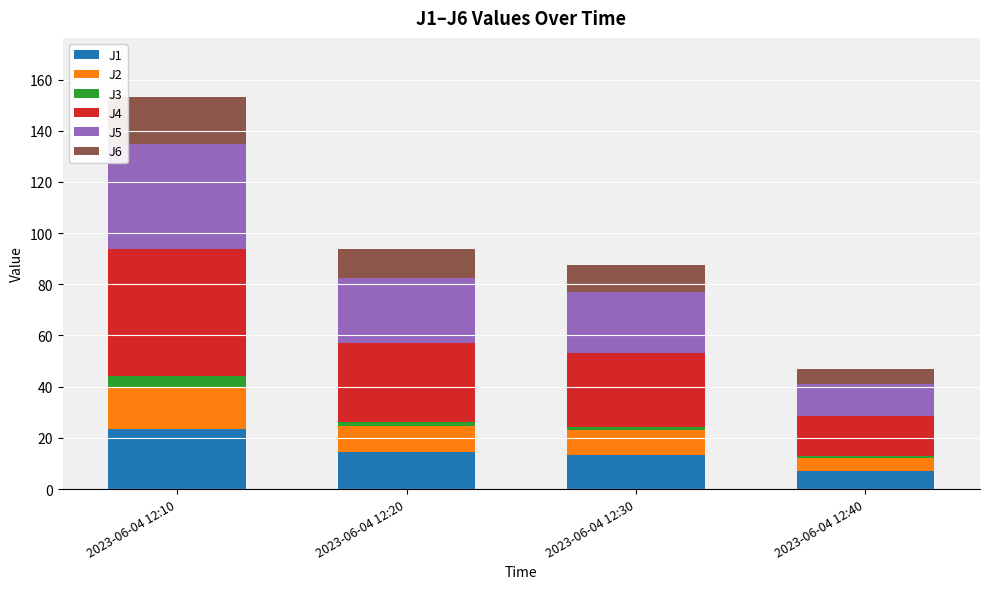

What is the maximum value for J1?

23.5